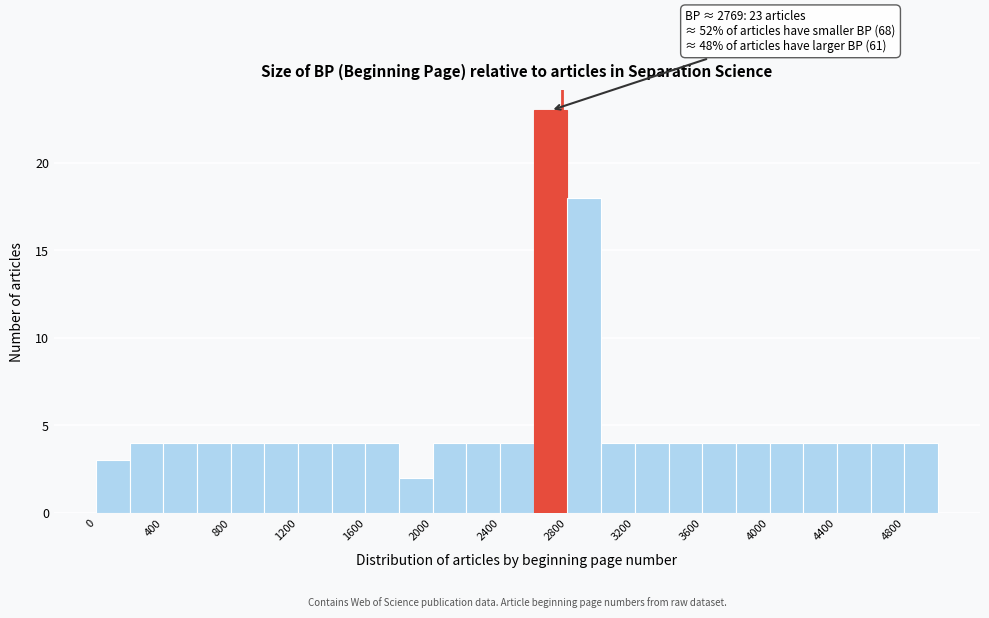

Over which range of the x-axis is the bar tallest?

2600 to 2800